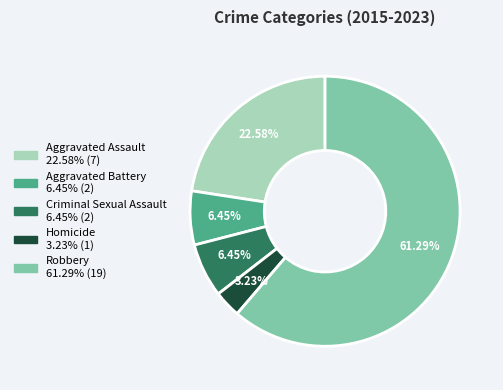

What percentage do Aggravated Battery and Homicide together represent?

9.7%